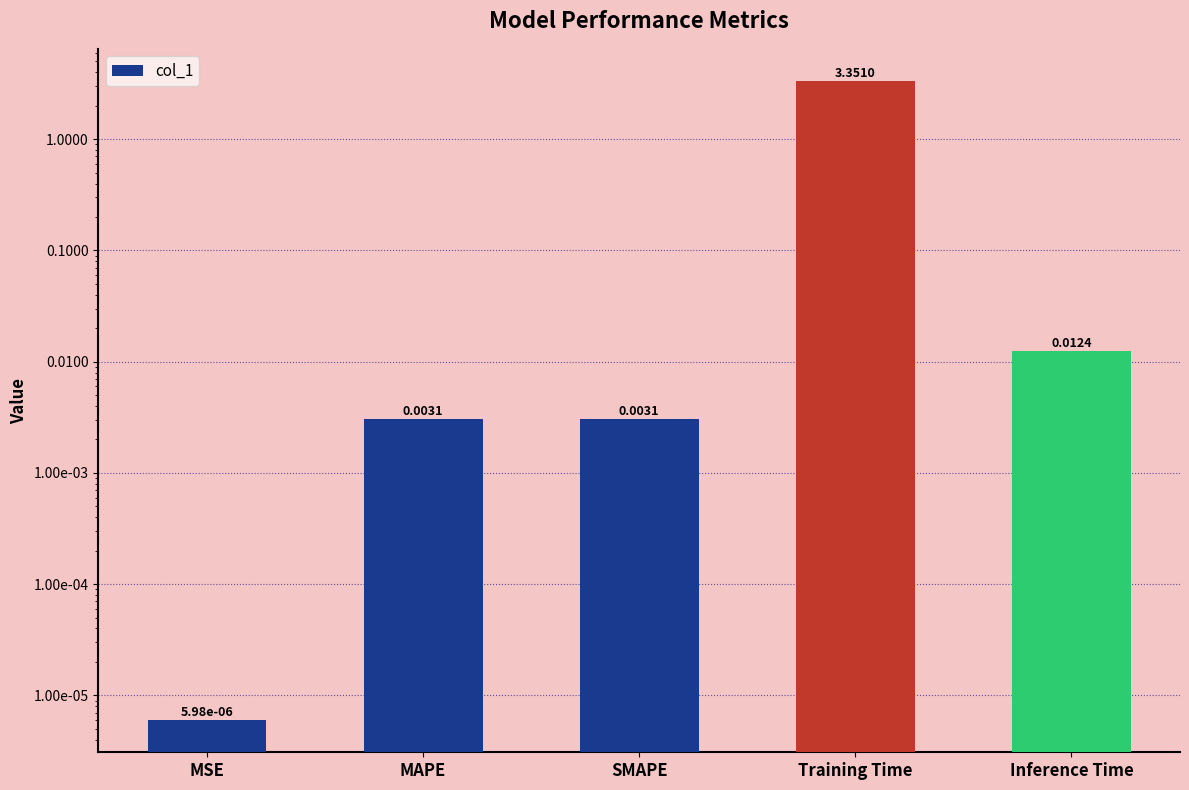

Reading right to left, transcribe all the data shown in this chart.

Inference Time=0.0	Training Time=3.4	SMAPE=0.0	MAPE=0.0	MSE=0.0